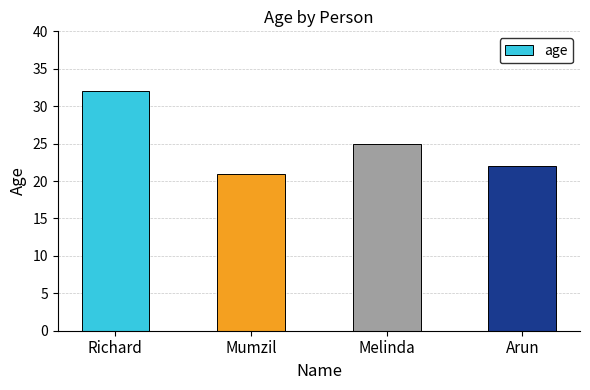

Reading left to right, what are all the values shown in this chart?

Richard=32	Mumzil=21	Melinda=25	Arun=22